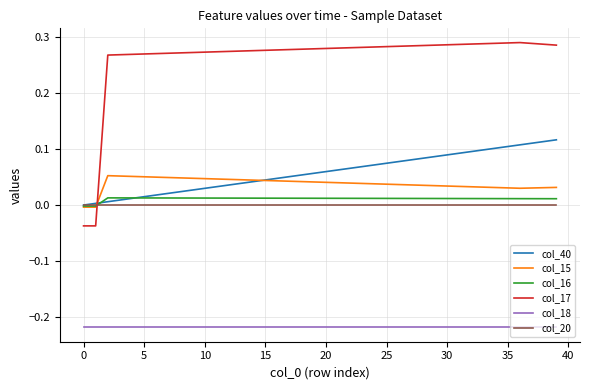

True or false: col_15 has more than 0 points higher than both neighbors.

True